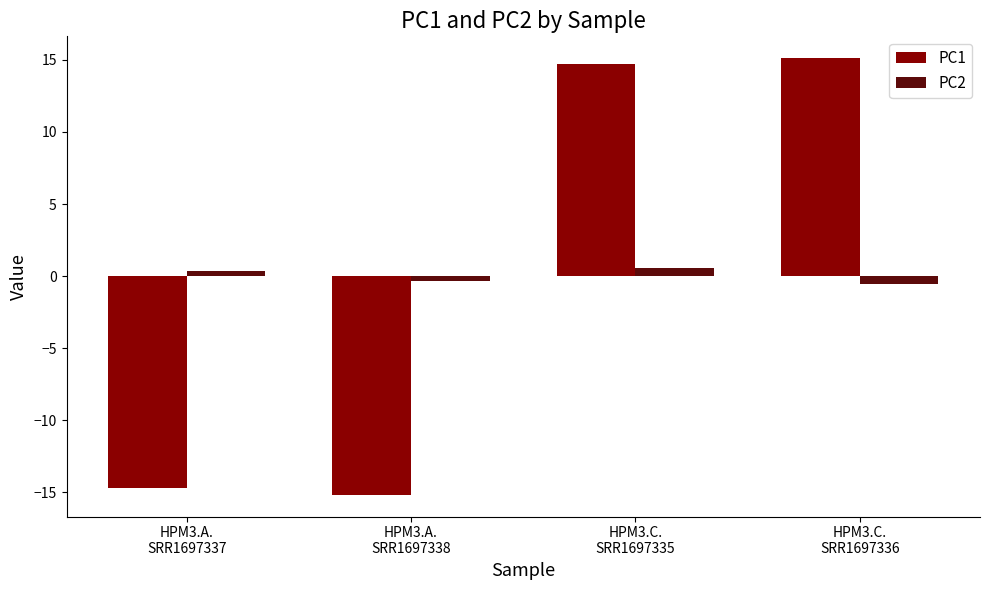

The PC2 series shows -0.3 at HPM3.A.
SRR1697338. True or false?

True